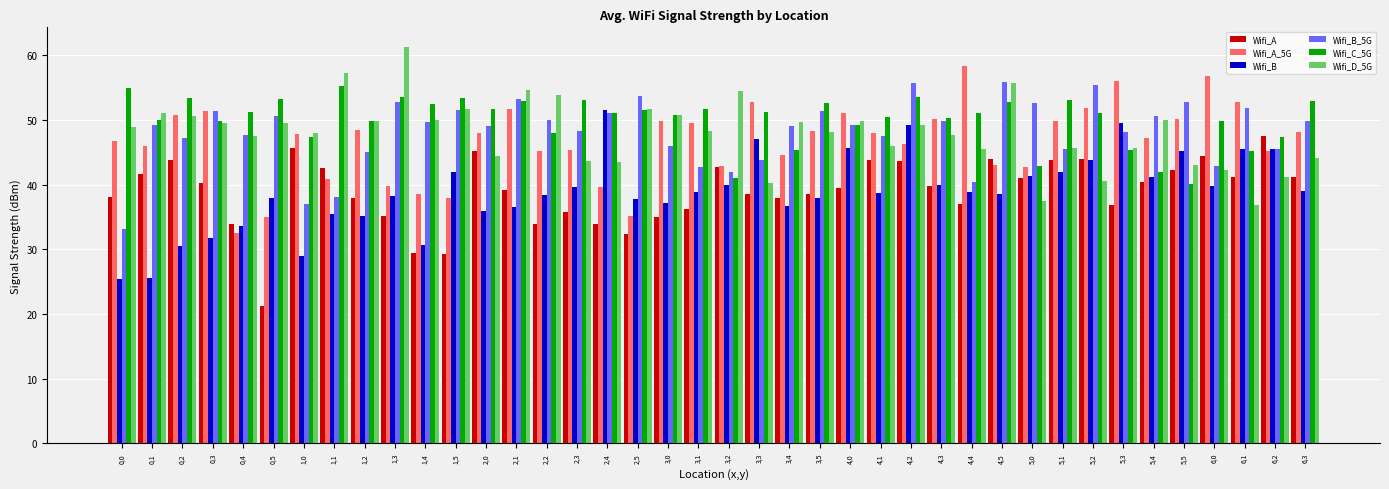

What is the spread (max minus min) of values at 4,3?

10.5